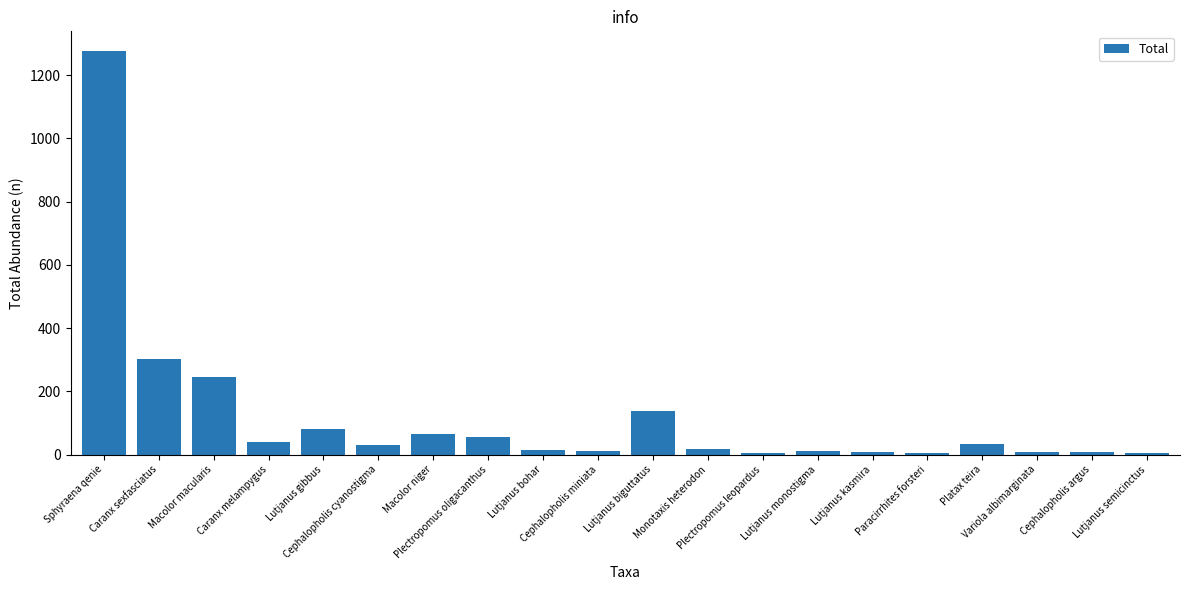

What is the approximate value at Macolor macularis, to the nearest 100?

200